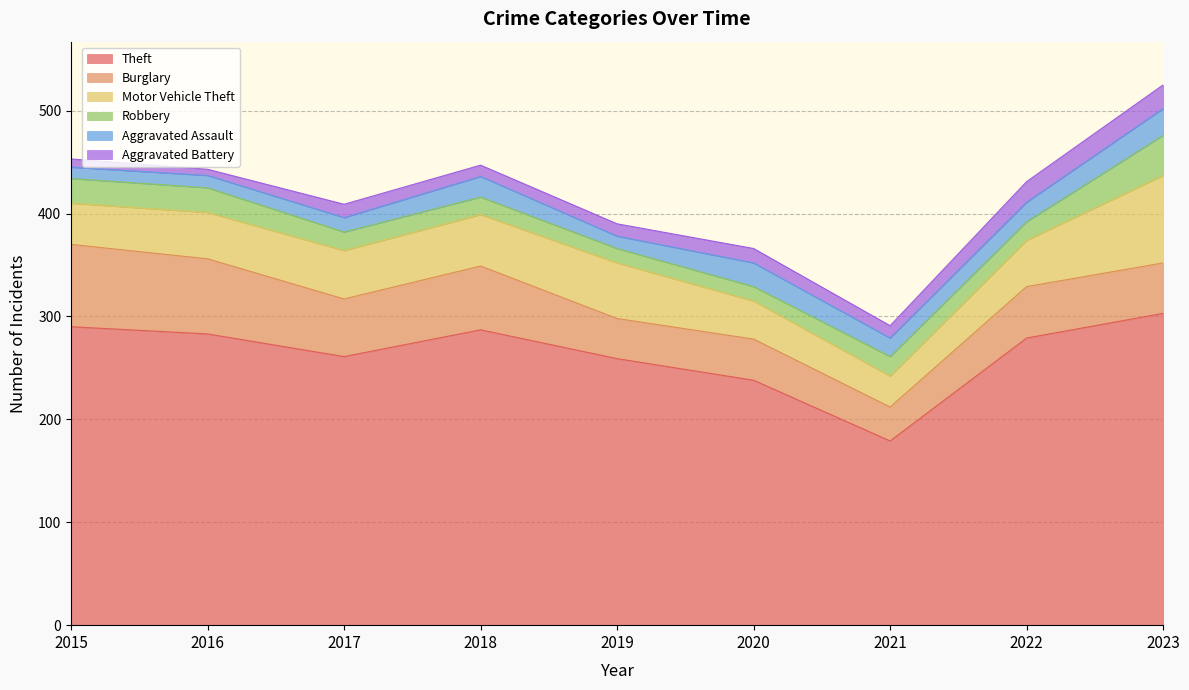

What are all the series names shown in the legend?

Theft, Burglary, Motor Vehicle Theft, Robbery, Aggravated Assault, Aggravated Battery